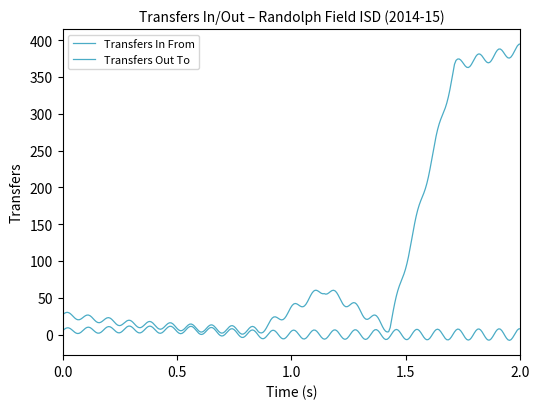

True or false: Transfers In From and Transfers Out To intersect in this chart.

False